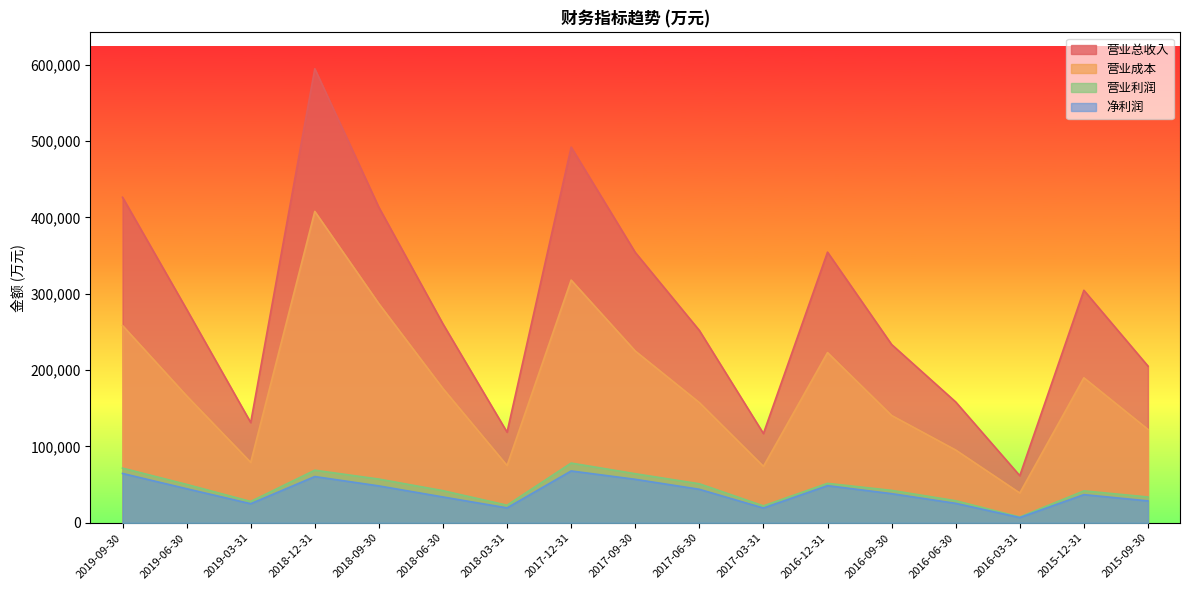

What is the sum of all 营业总收入 values?

4757230